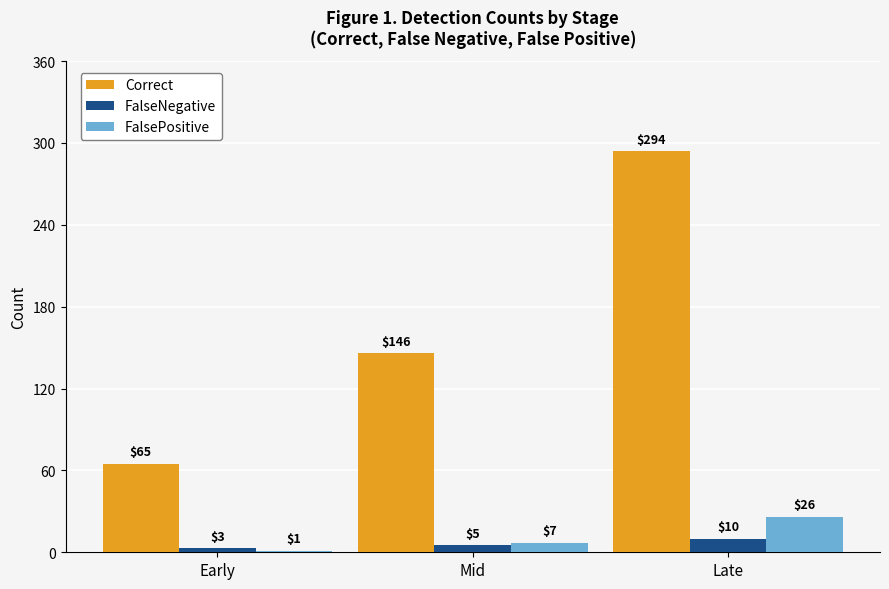

At which category is the sum across all series the highest?

Late